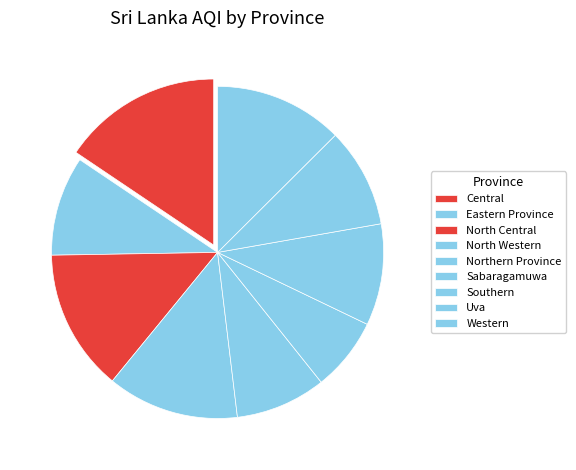

How many slices are in this pie chart?

9